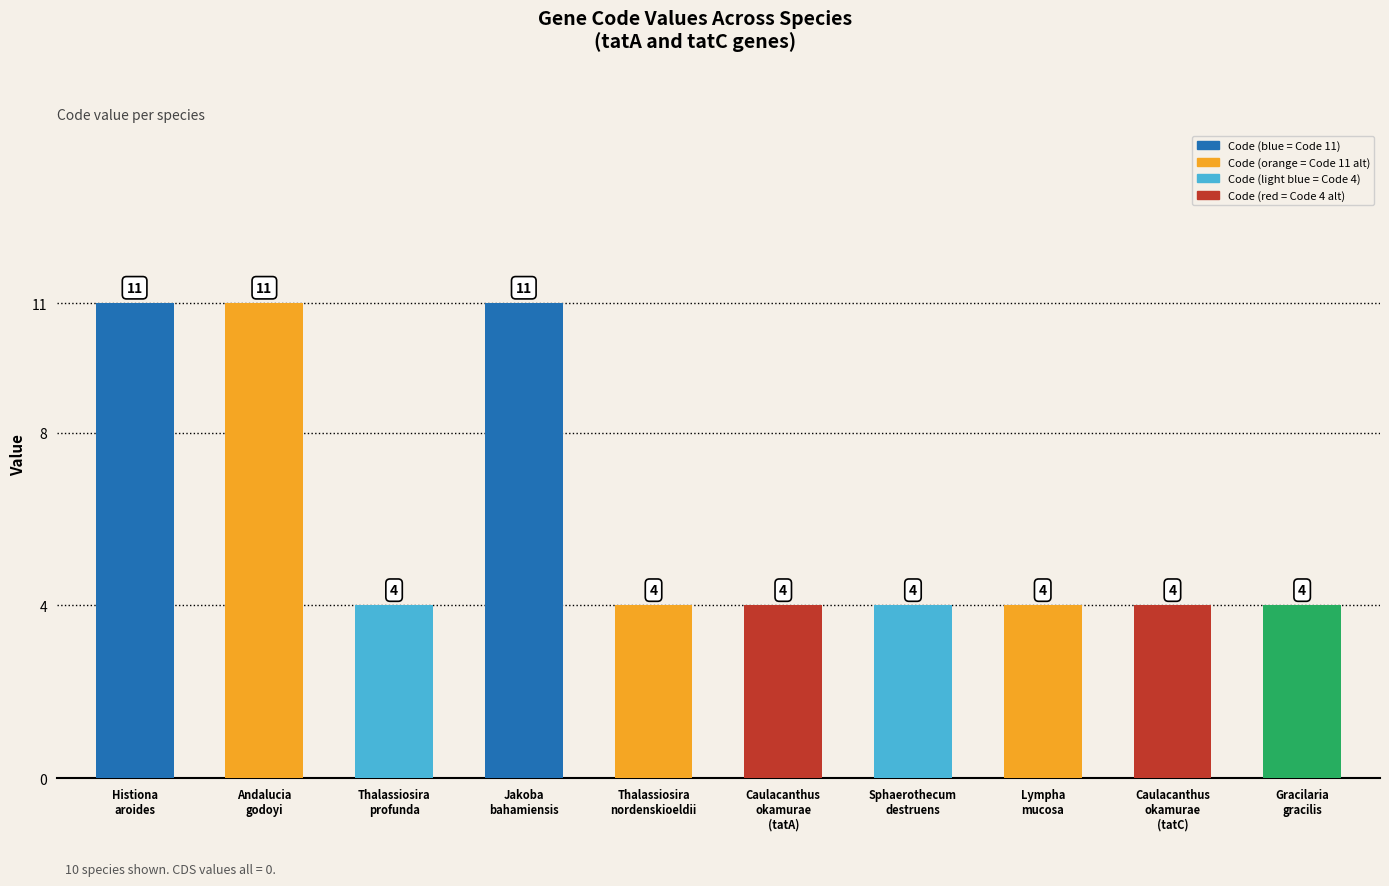

What is the sum of the values at Thalassiosira
profunda and Andalucia
godoyi?

15